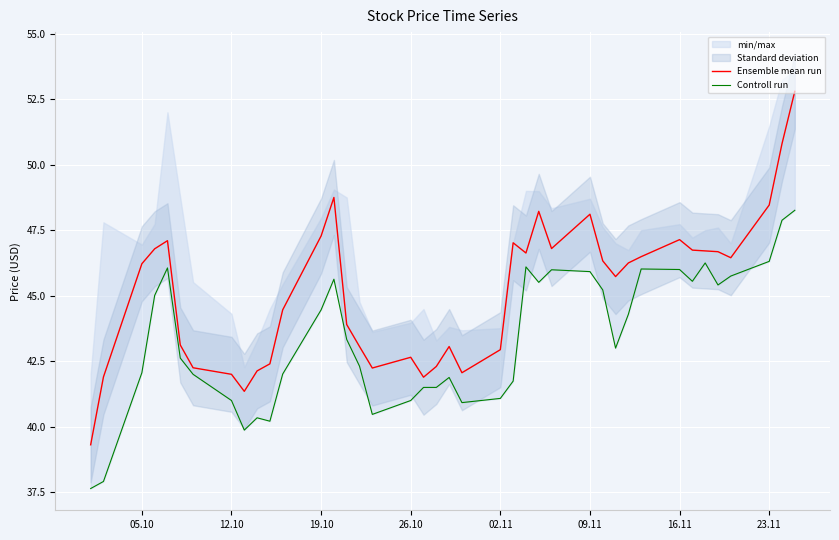

Reading left to right, transcribe all the data shown in this chart.

Ensemble mean run: 39.3	41.9	46.2	46.8	47.1	43.1	42.2	42.0	41.4	42.1	42.4	44.5	47.3	48.8	43.9	43.1	42.2	42.6	41.9	42.3	43.1	42.1	42.9	47.0	46.6	48.2	46.8	48.1	46.3	45.7	46.2	46.5	47.1	46.7	46.7	46.7	46.5	48.5	50.8	52.8
Controll run: 37.6	37.9	42.1	45.0	46.1	42.6	42.0	41.0	39.9	40.3	40.2	42.0	44.5	45.6	43.3	42.3	40.5	41.0	41.5	41.5	41.9	40.9	41.1	41.7	46.1	45.5	46.0	45.9	45.2	43.0	44.3	46.0	46.0	45.5	46.2	45.4	45.8	46.3	47.9	48.3